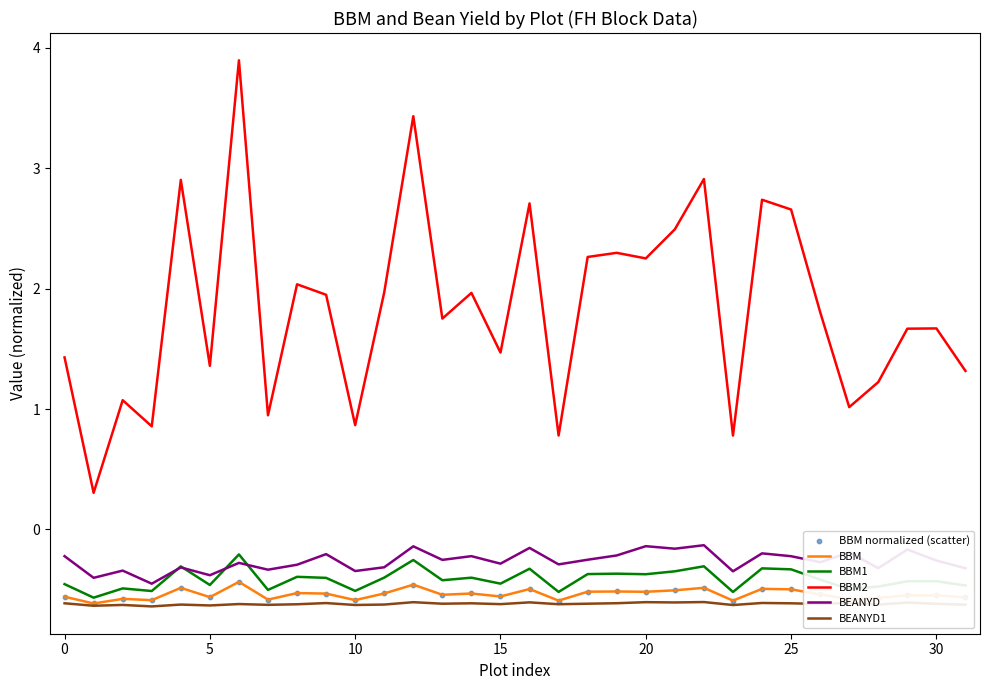

Which series has the widest spread of values?

BBM2